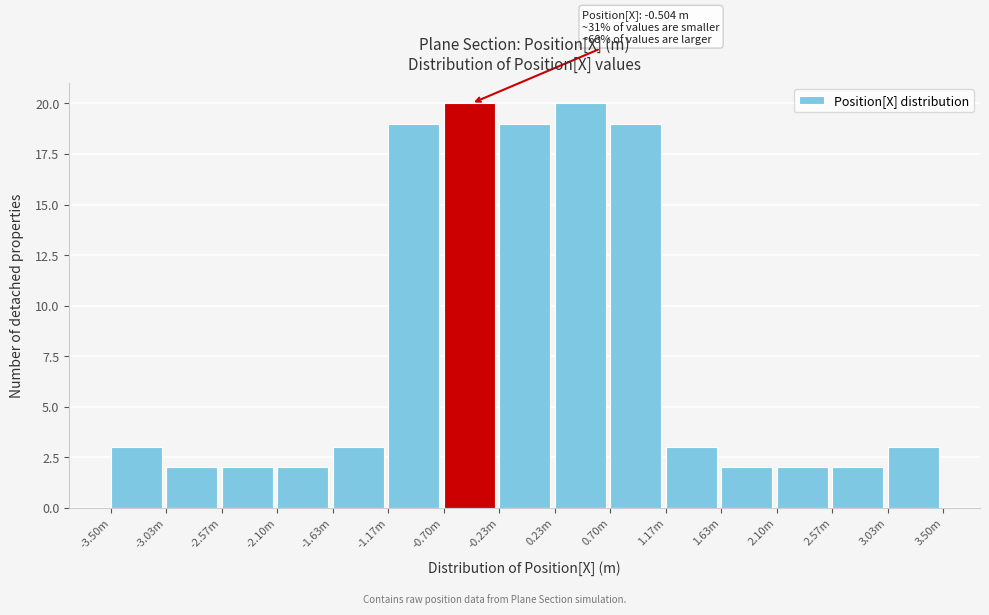

Reading left to right, list all the values displayed in this chart.

-3.50m=3	-3.03m=2	-2.57m=2	-2.10m=2	-1.63m=3	-1.17m=19	-0.70m=20	-0.23m=19	0.23m=20	0.70m=19	1.17m=3	1.63m=2	2.10m=2	2.57m=2	3.03m=3